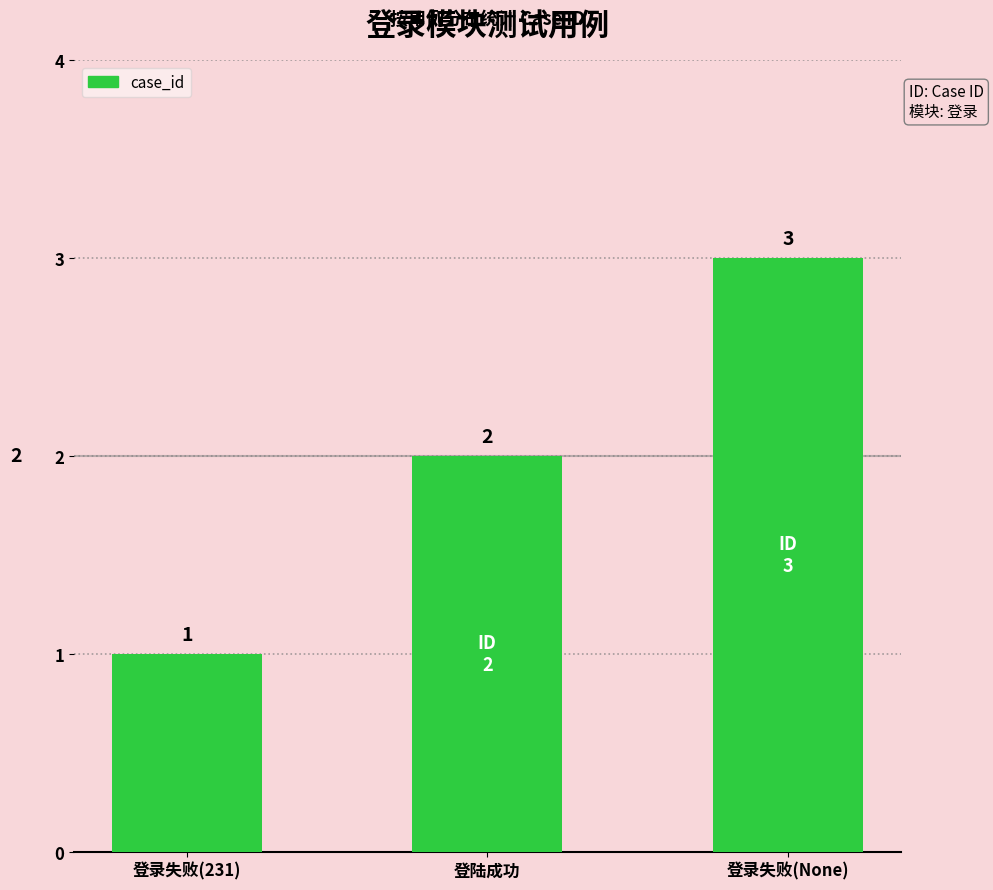

What is the change in value from 登陆成功 to 登录失败(None)?

+1